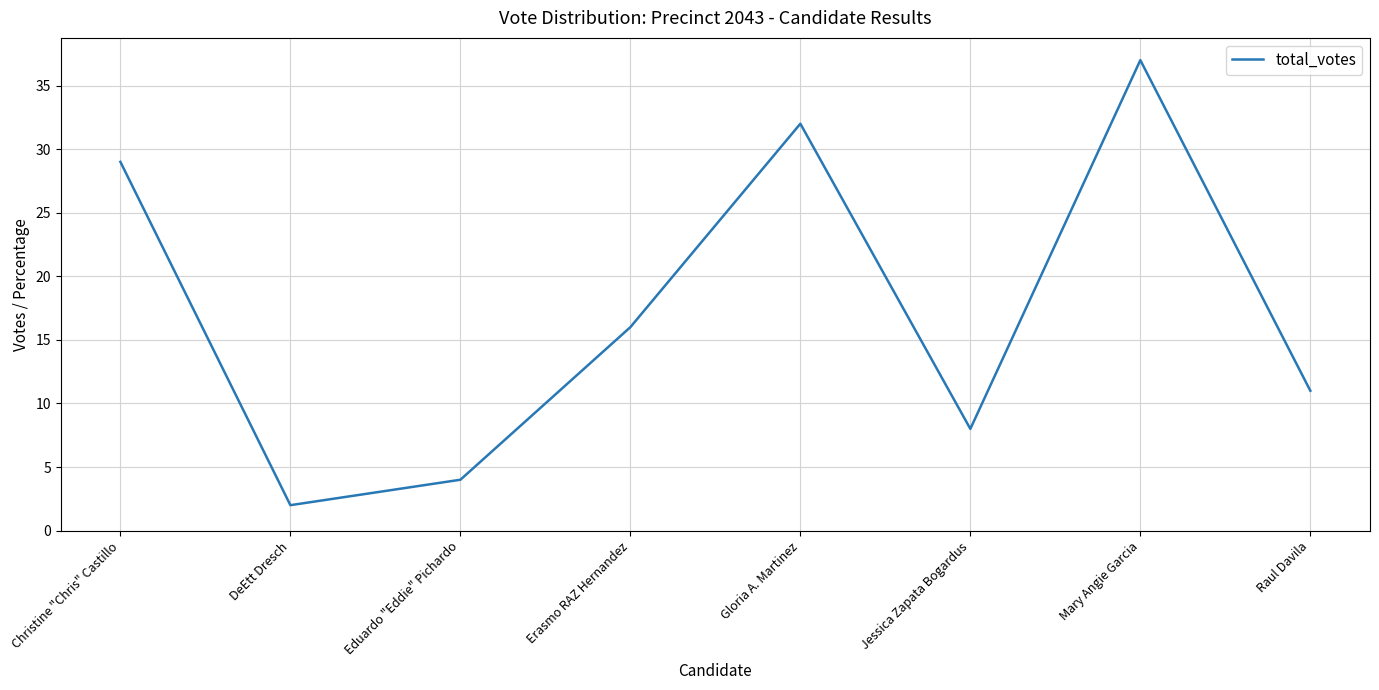

Reading right to left, transcribe all the data shown in this chart.

Raul Davila=11	Mary Angie Garcia=37	Jessica Zapata Bogardus=8	Gloria A. Martinez=32	Erasmo RAZ Hernandez=16	Eduardo "Eddie" Pichardo=4	DeEtt Dresch=2	Christine "Chris" Castillo=29